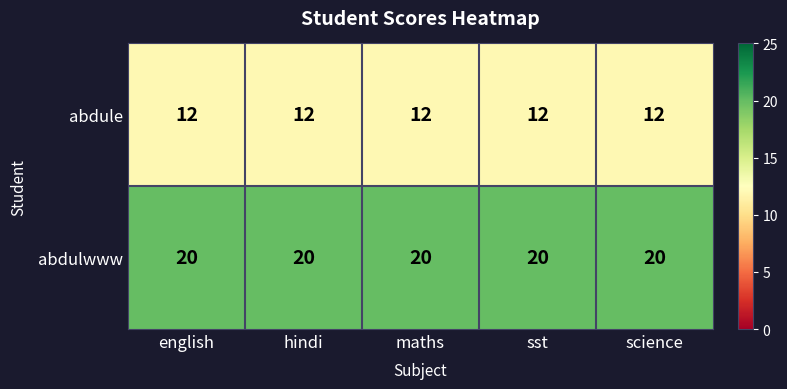

Is the value of abdule at science greater than the value of abdulwww at hindi?

No